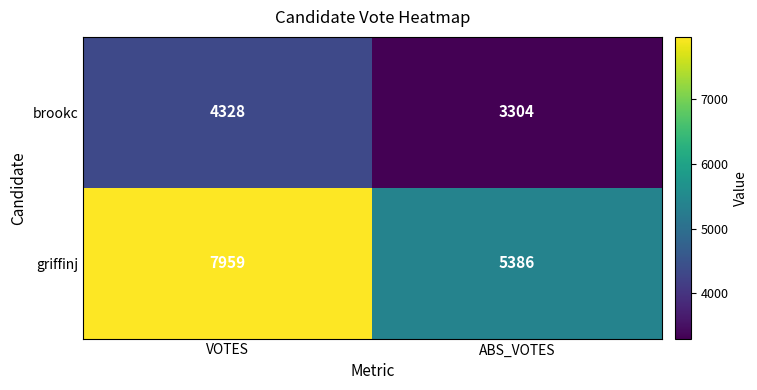

List the series in order of their overall mean, lowest first.

brookc, griffinj